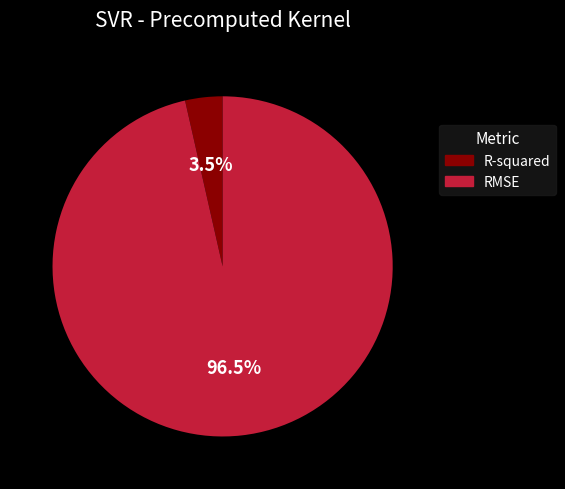

Is there a majority slice in this chart?

Yes